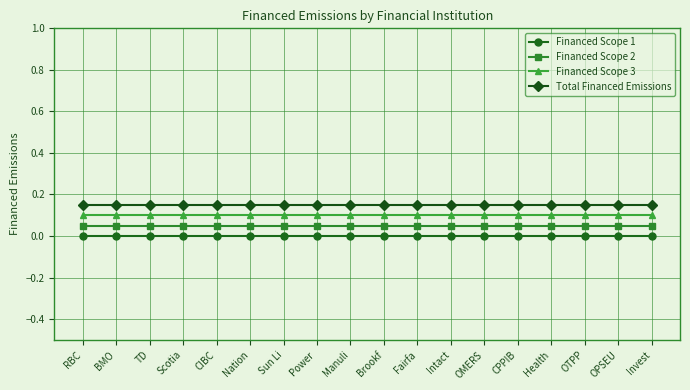

True or false: Total Financed Emissions and Financed Scope 1 cross at least once.

False